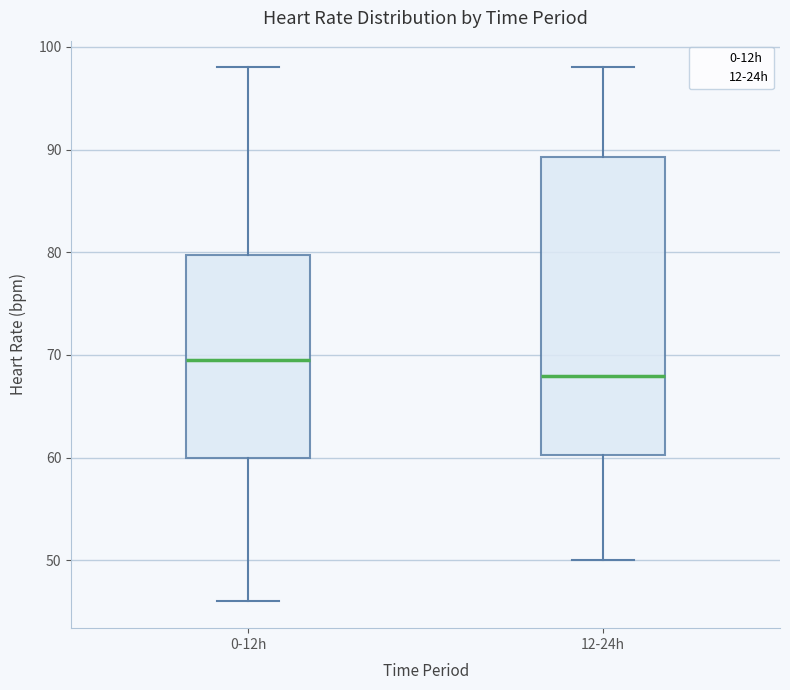

Which box is the tallest, from its lower edge to its upper edge?

12-24h